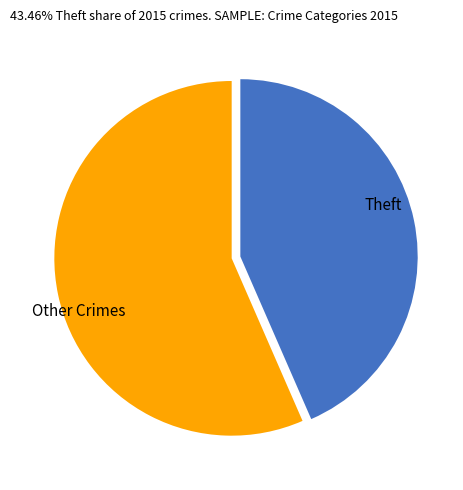

Is there a majority slice in this chart?

Yes